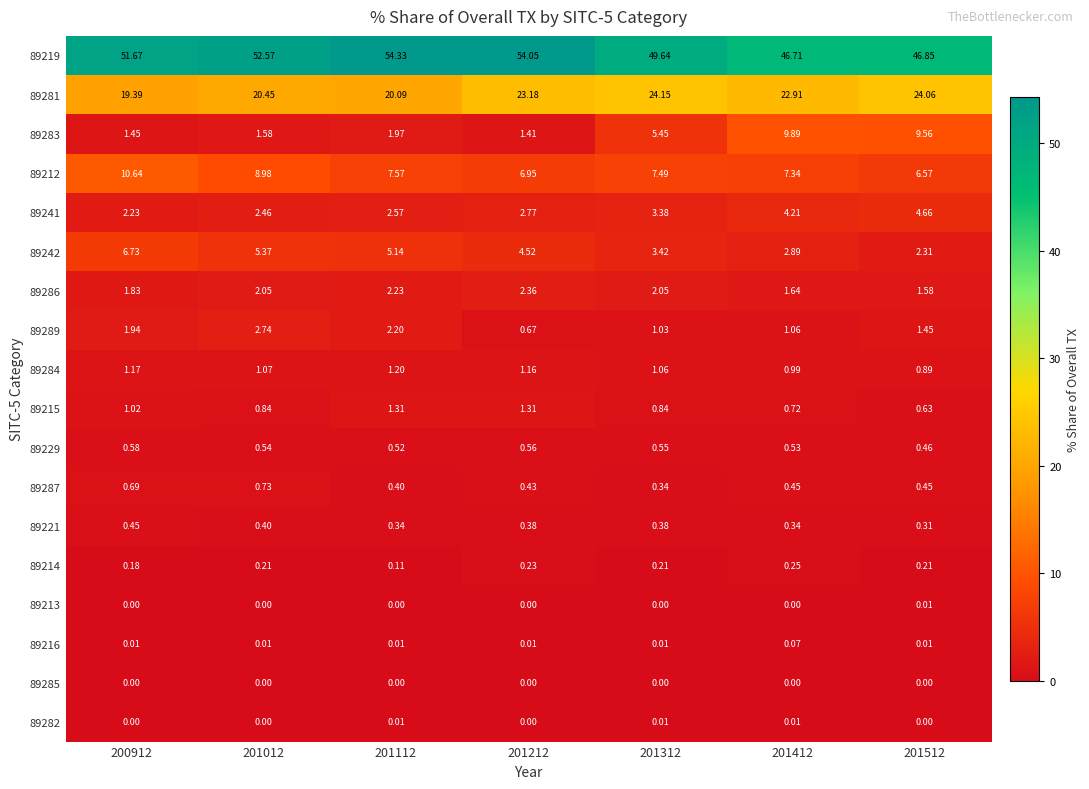

Between 201012 and 200912, which is larger?

201012